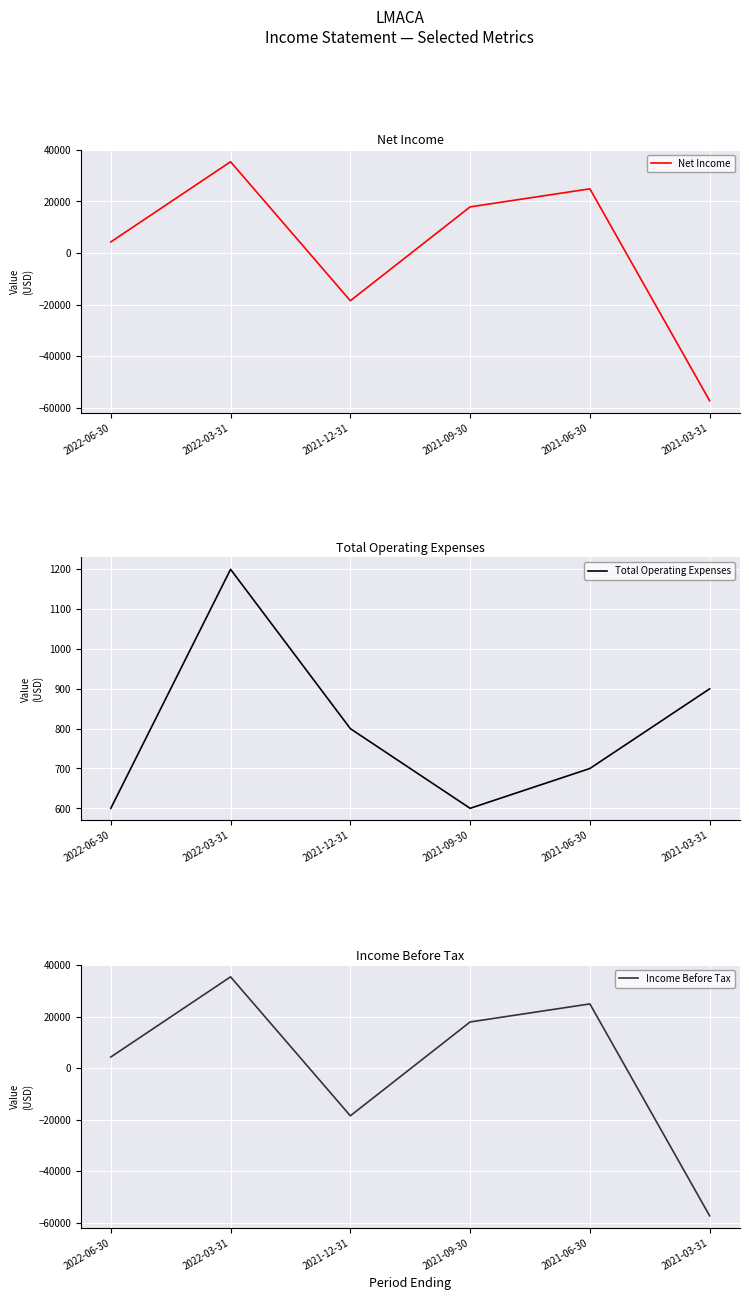

Reading left to right, extract all data points from this chart.

Net Income: 2022-06-30=4300	2022-03-31=35400	2021-12-31=-18500	2021-09-30=17900	2021-06-30=24900	2021-03-31=-57300
Total Operating Expenses: 2022-06-30=600	2022-03-31=1200	2021-12-31=800	2021-09-30=600	2021-06-30=700	2021-03-31=900
Income Before Tax: 2022-06-30=4300	2022-03-31=35400	2021-12-31=-18500	2021-09-30=17900	2021-06-30=24900	2021-03-31=-57300